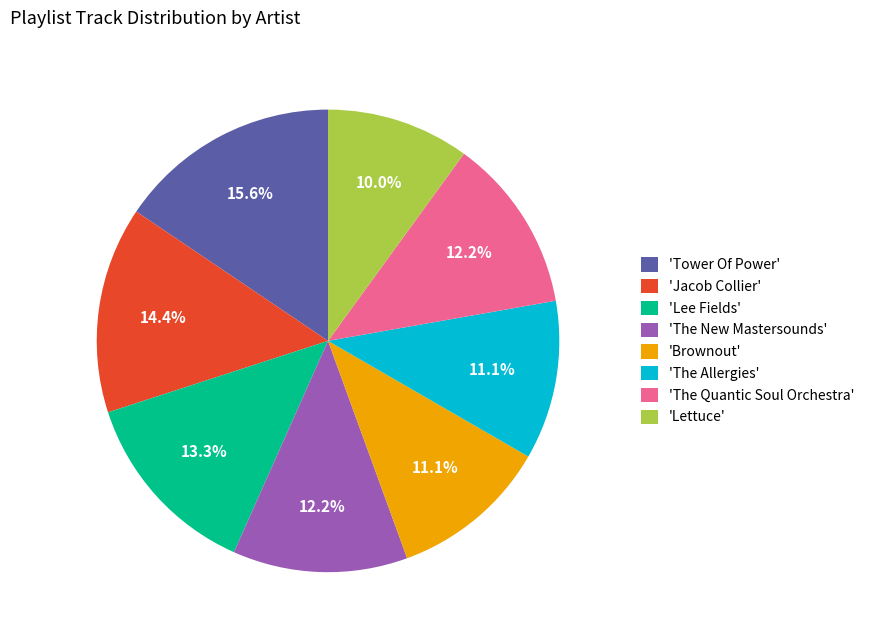

What is the ratio of the value at 'The New Mastersounds' to the value at 'Lettuce'?

1.2